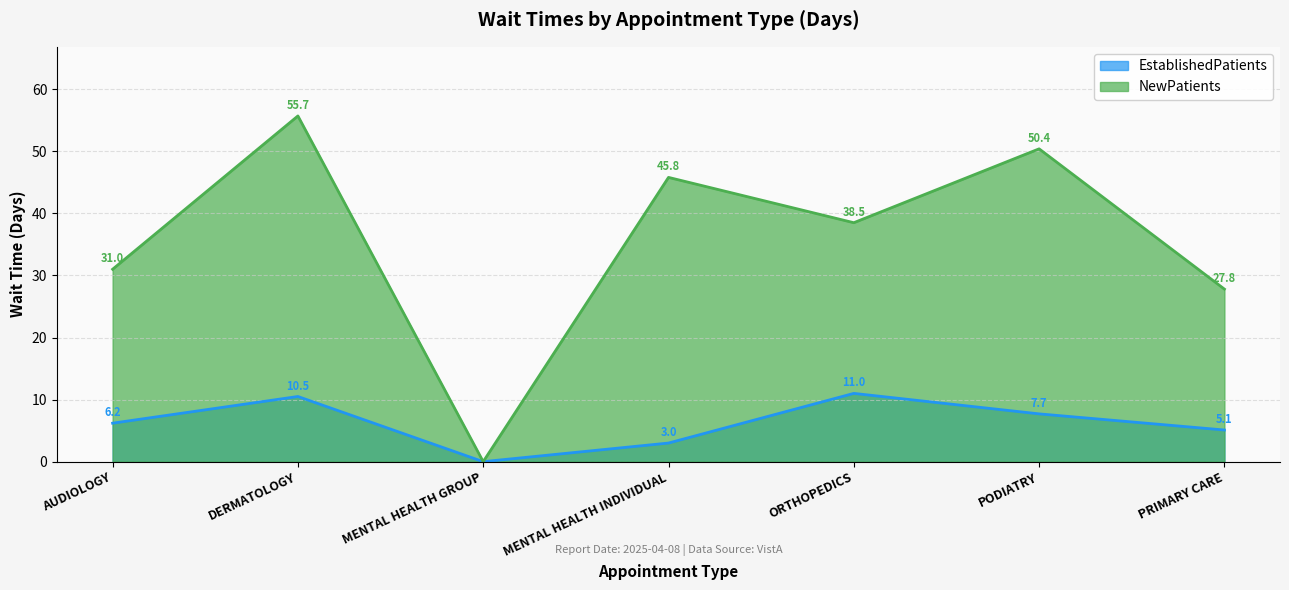

Rank the categories by NewPatients value from lowest to highest.

MENTAL HEALTH GROUP, PRIMARY CARE, AUDIOLOGY, ORTHOPEDICS, MENTAL HEALTH INDIVIDUAL, PODIATRY, DERMATOLOGY